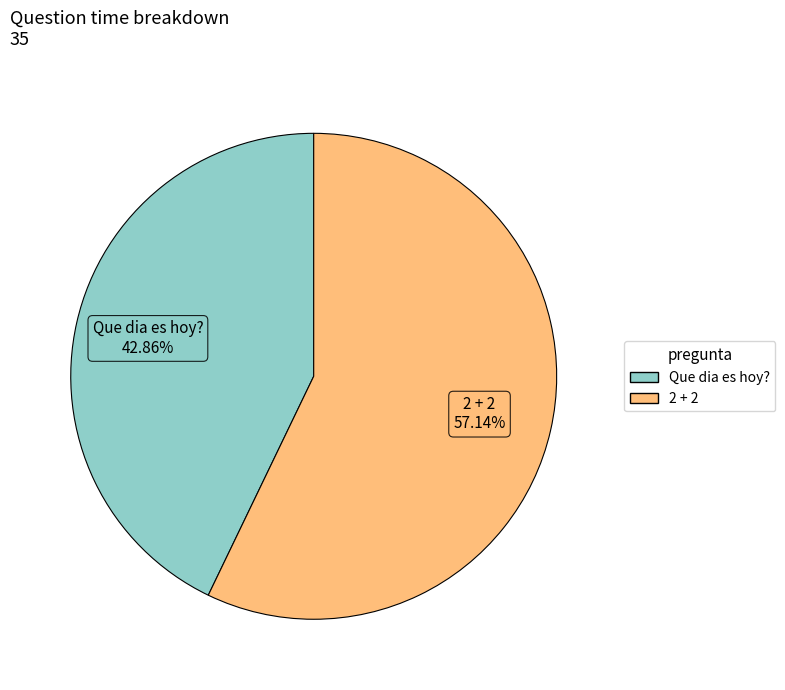

What is the ratio of the value at 2 + 2 to the value at Que dia es hoy??

1.3